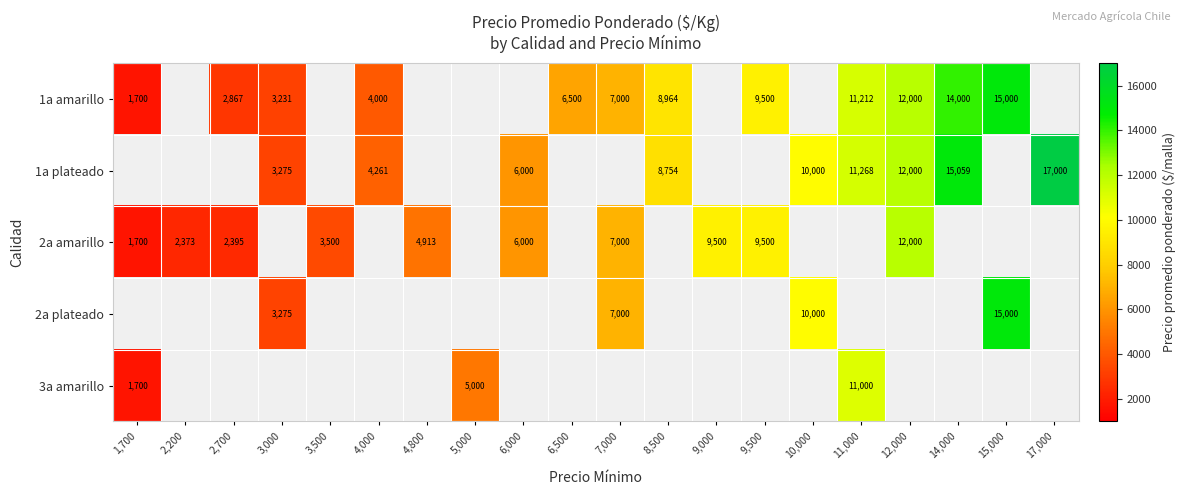

The value of 1a plateado at 4,000 is 4261. True or false?

True